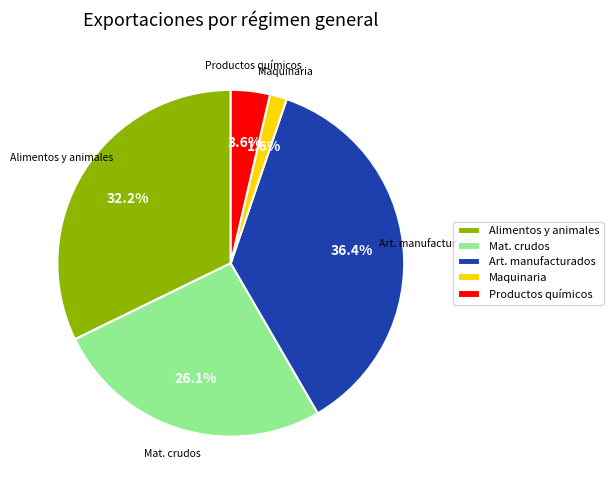

Which slice is the largest?

Art. manufacturados